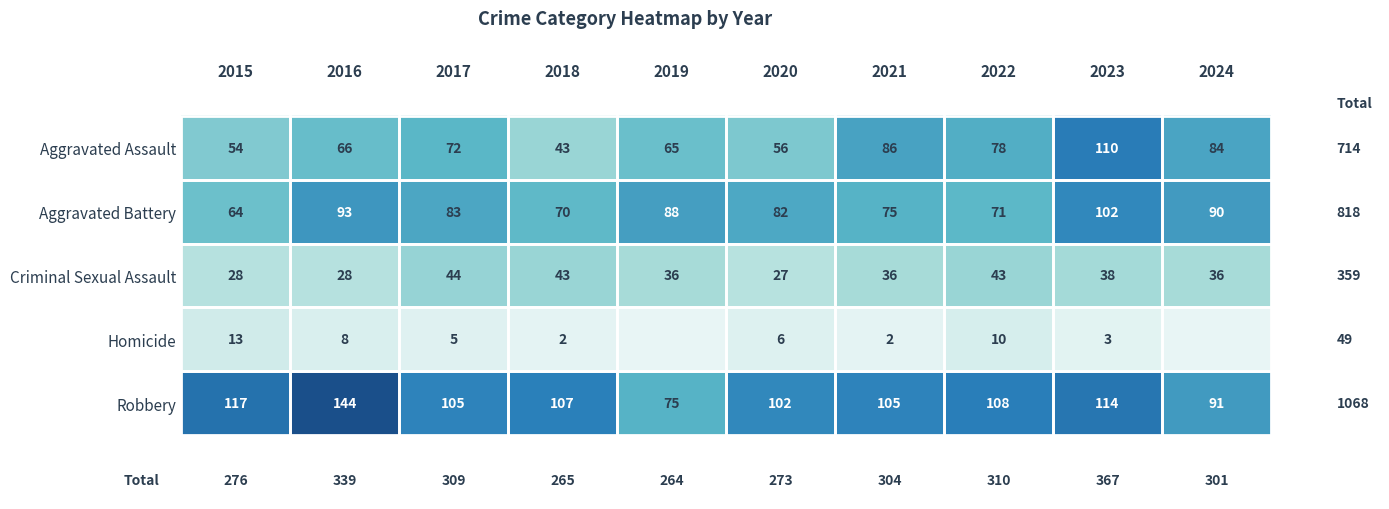

Is it true that Homicide equals 2 at 2022?

False